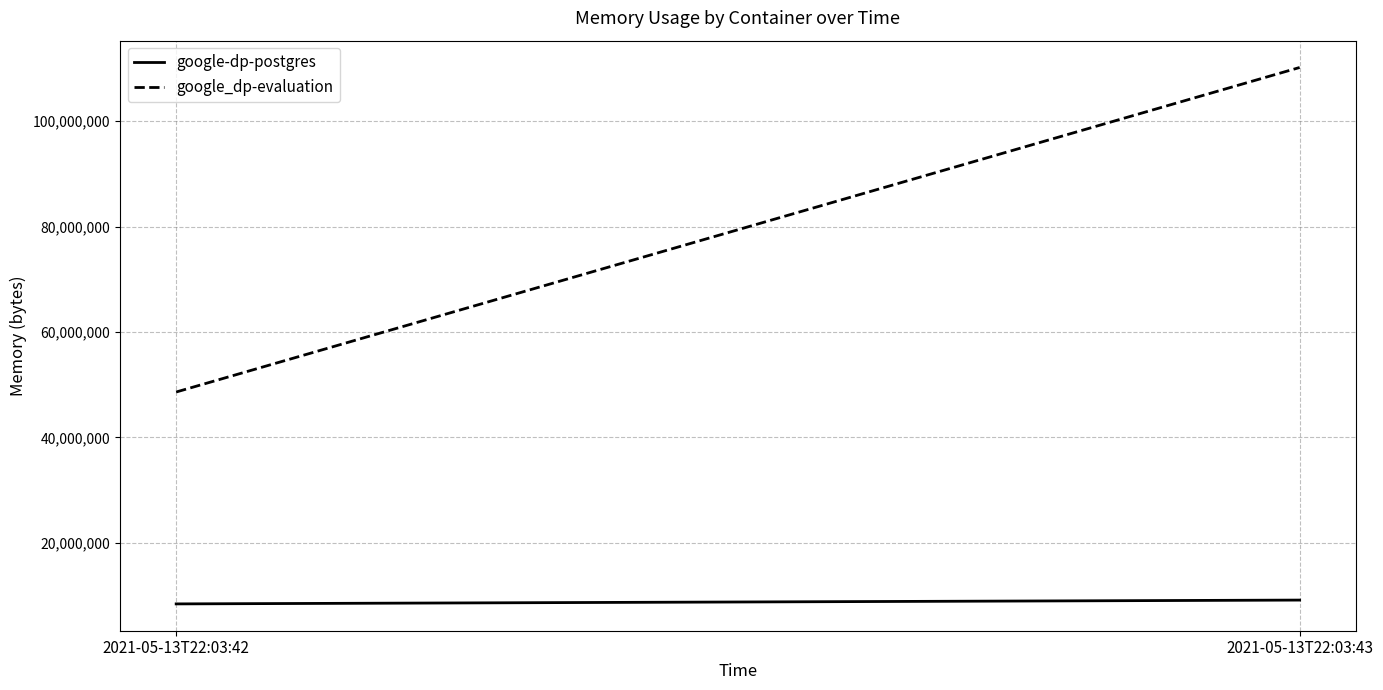

At 2021-05-13T22:03:43, list the series in order from largest to smallest.

google_dp-evaluation, google-dp-postgres